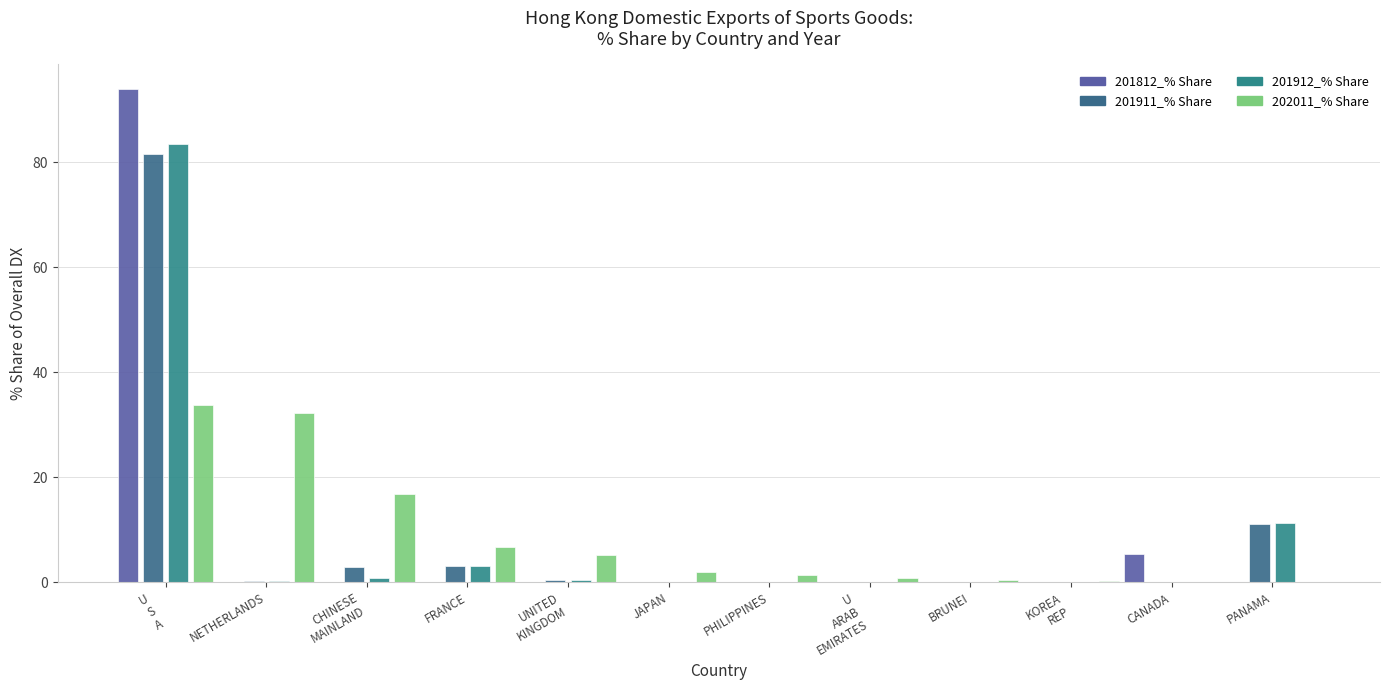

What is the sum of all 201911_% Share values?

99.9